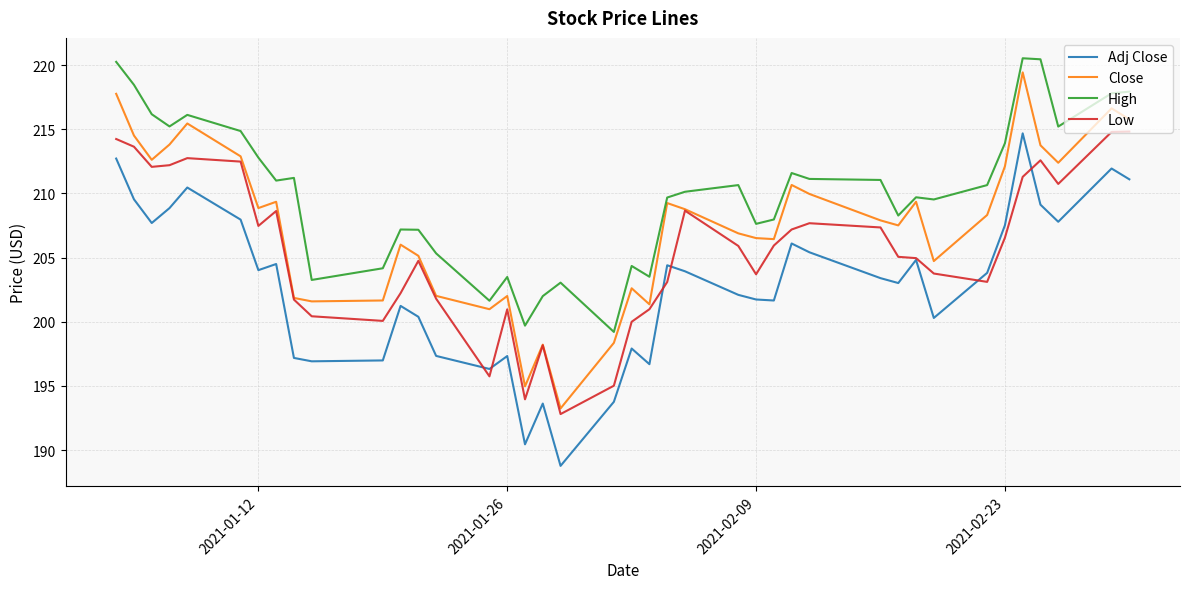

What is the highest value of the High series?

220.5